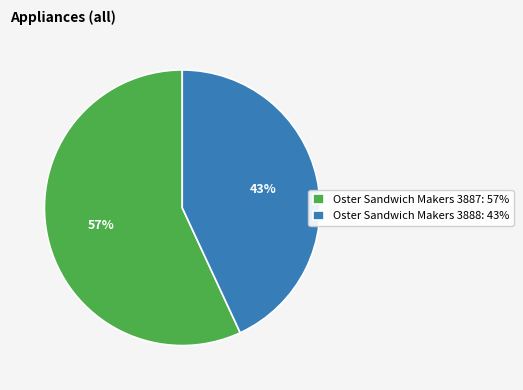

Which category accounts for the majority?

Oster Sandwich Makers 3887